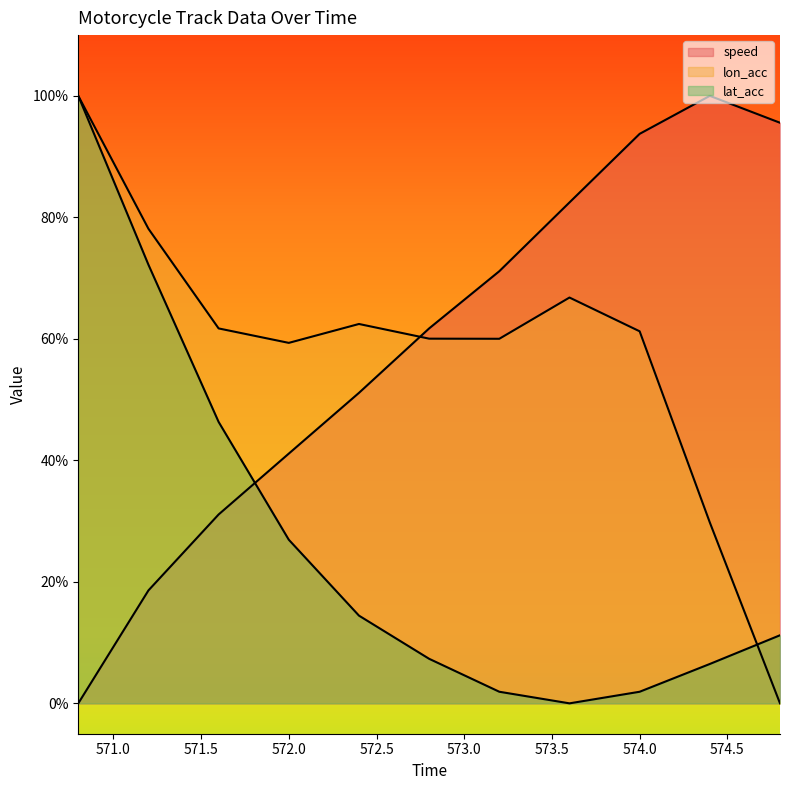

At which category is the sum across all series the highest?

570.8